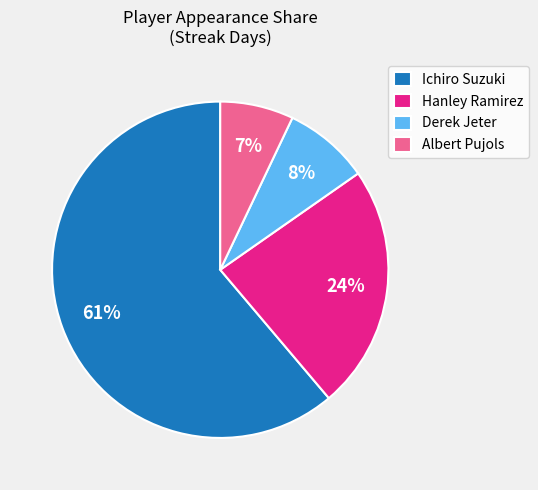

To the nearest percent, what is the combined percentage of Albert Pujols and Hanley Ramirez?

31%